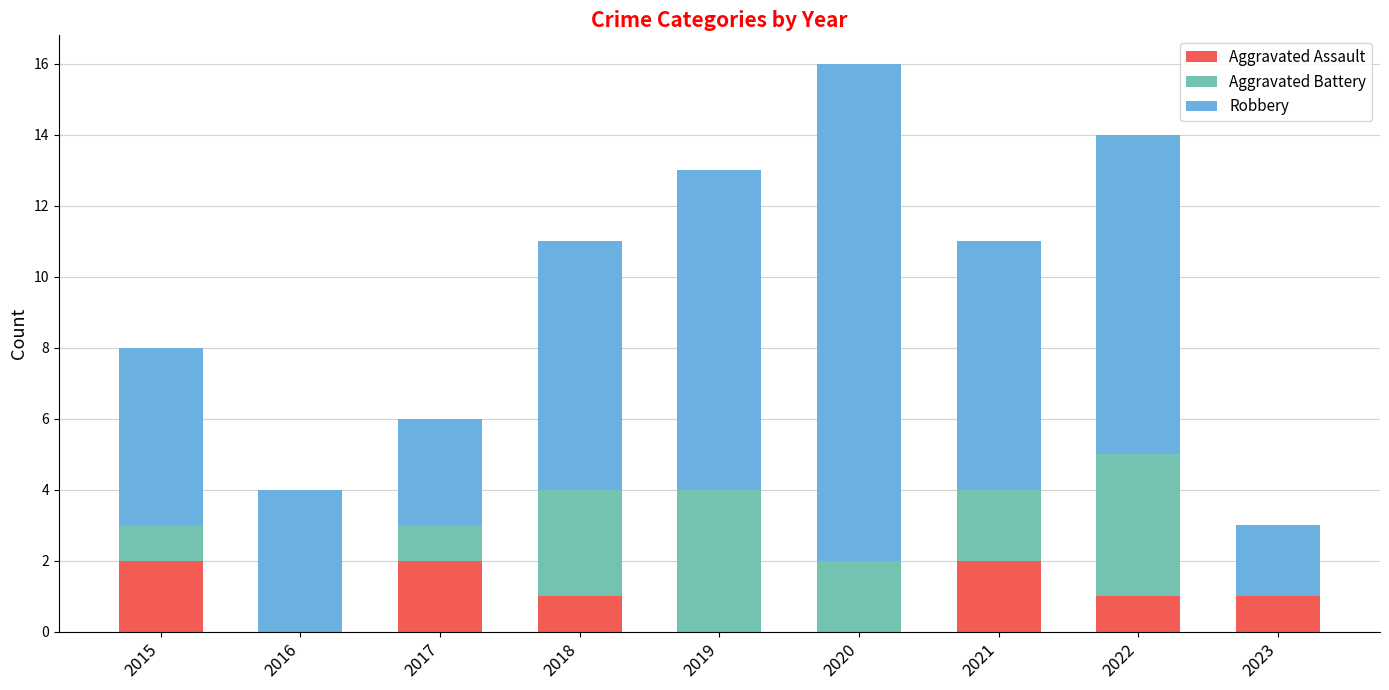

At which category is the sum across all series the highest?

2020